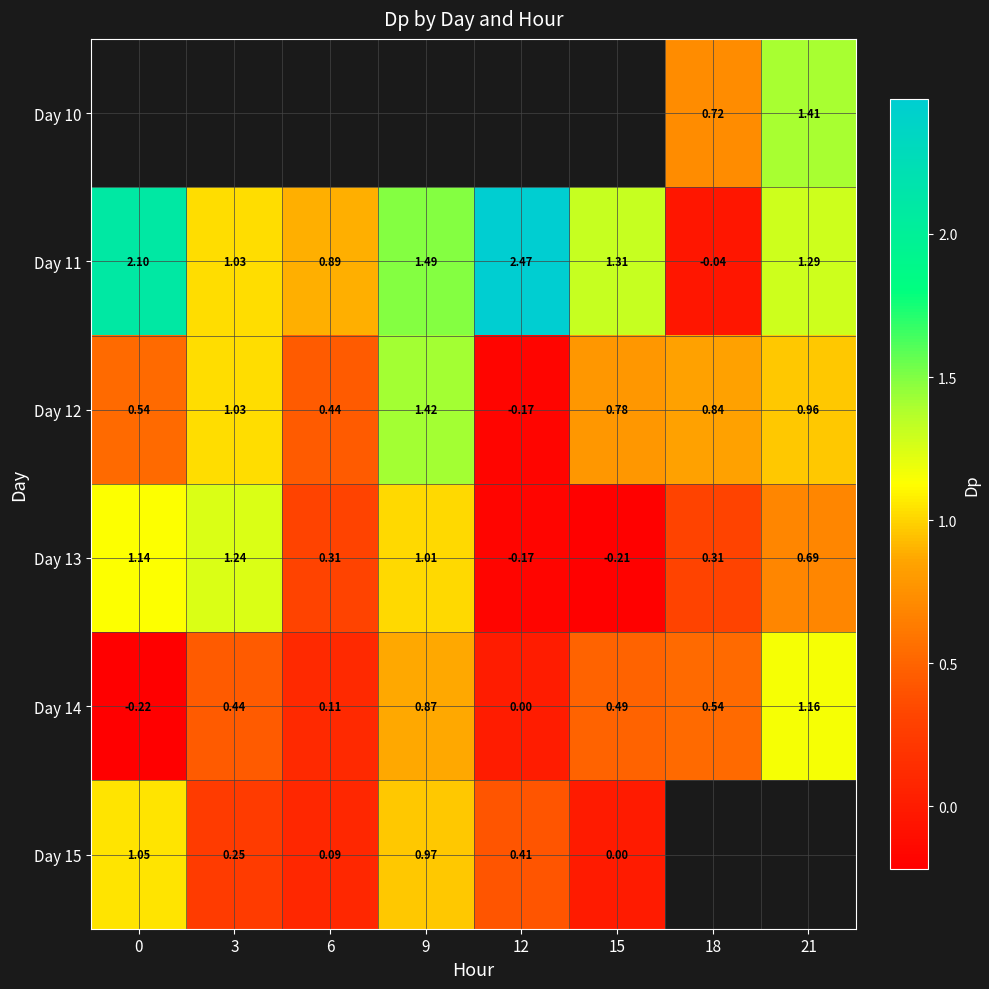

What is the maximum value for Day 13?

1.2